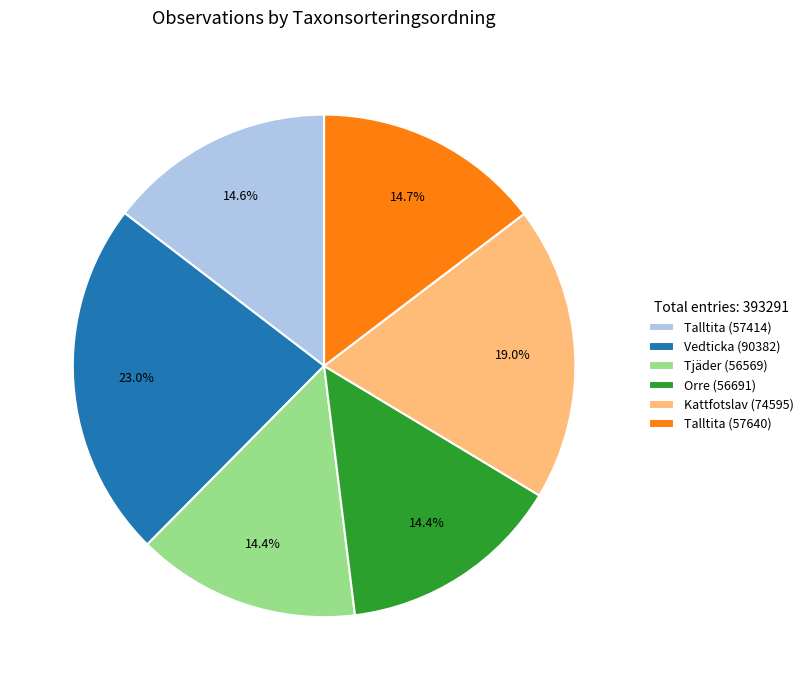

What is the ratio of the value at Kattfotslav (74595) to the value at Talltita (57640)?

1.3